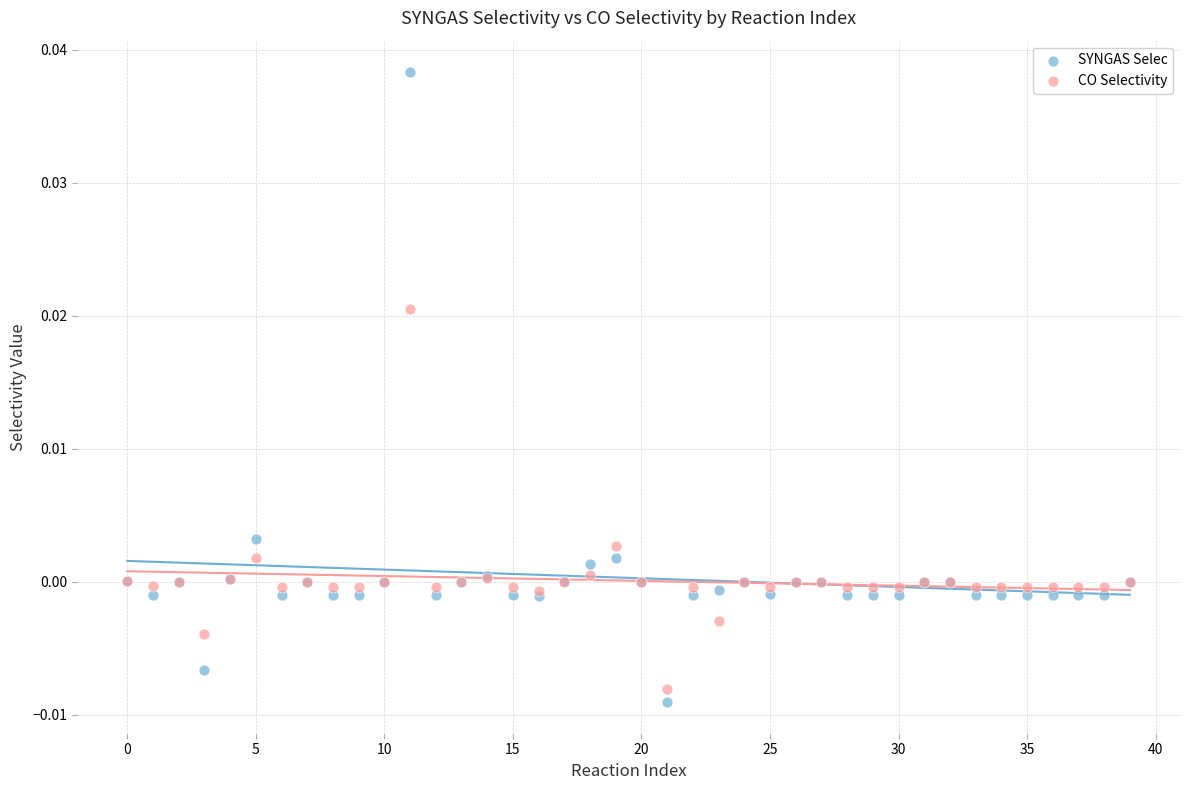

Which series reaches the maximum Y coordinate?

SYNGAS Selec